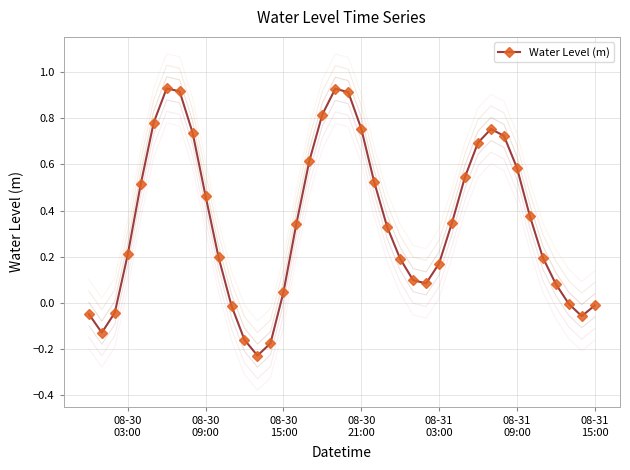

In Water Level (m), how many points are higher than both neighbors (excluding endpoints)?

3